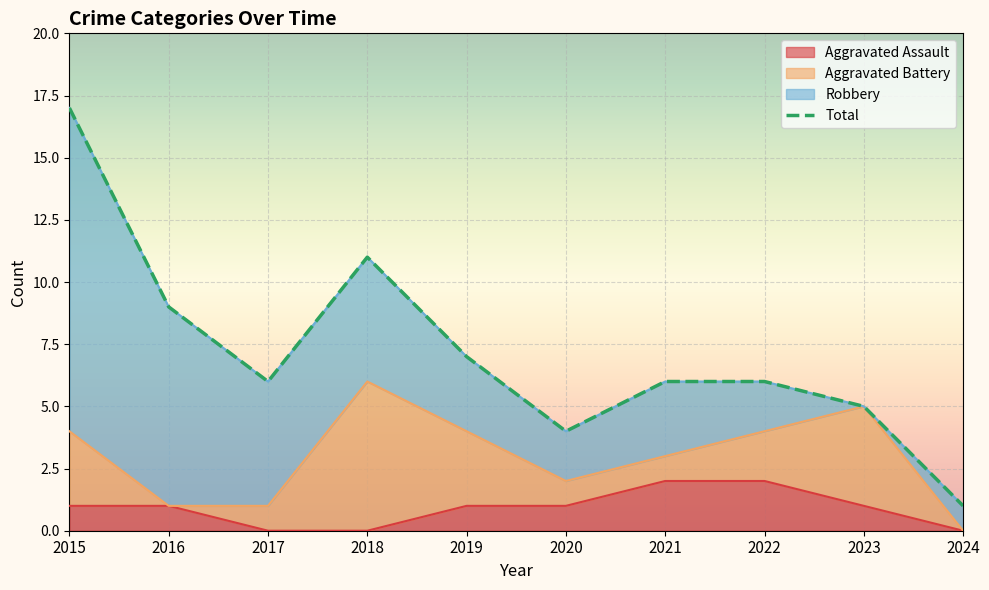

True or false: Aggravated Assault has a value of 1 at 2015.

True